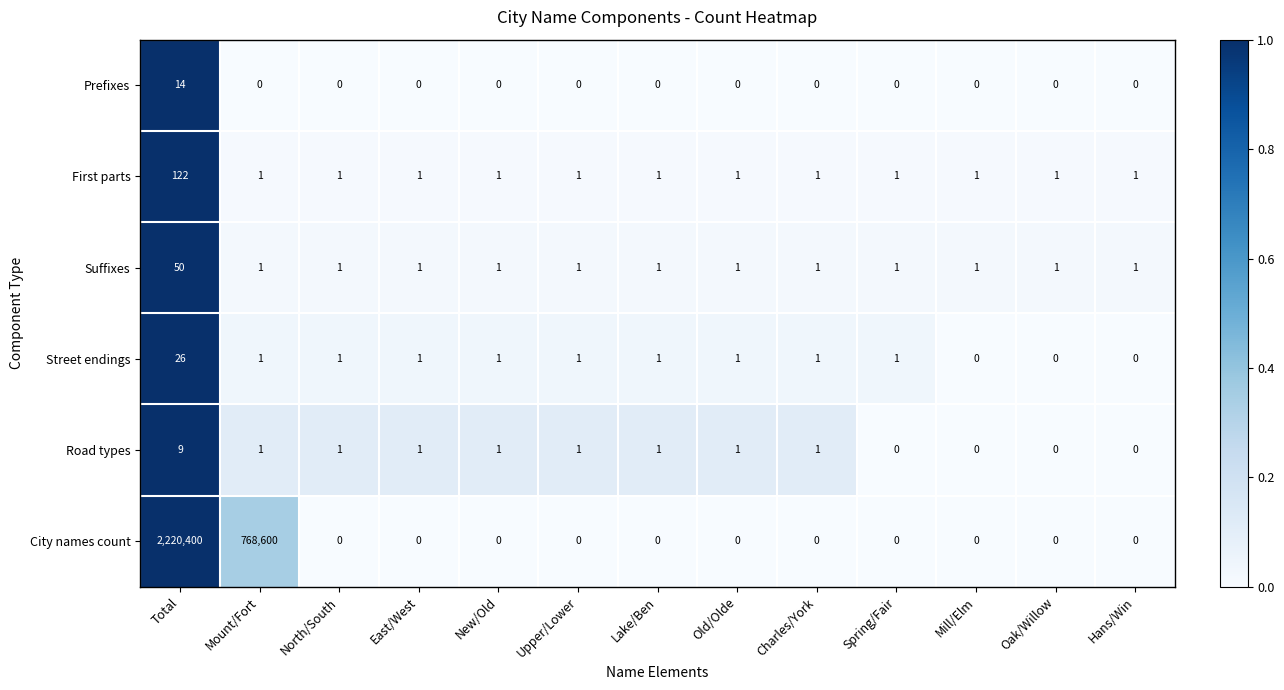

List the series in order of their peak value, highest first.

City names count, First parts, Suffixes, Street endings, Prefixes, Road types